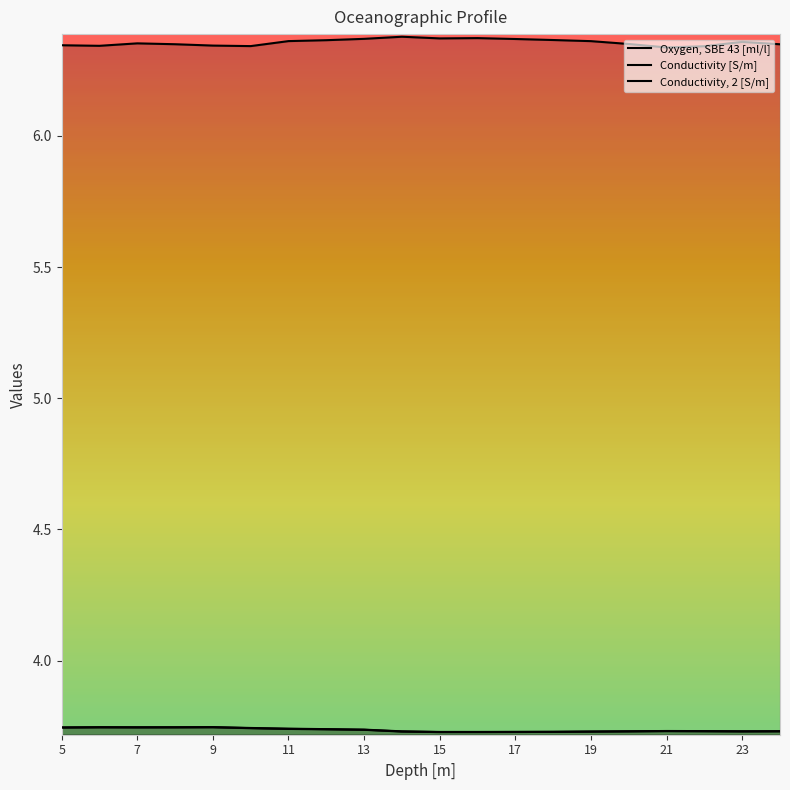

What is the value of the Conductivity [S/m] point at the 2nd from the left?

3.7